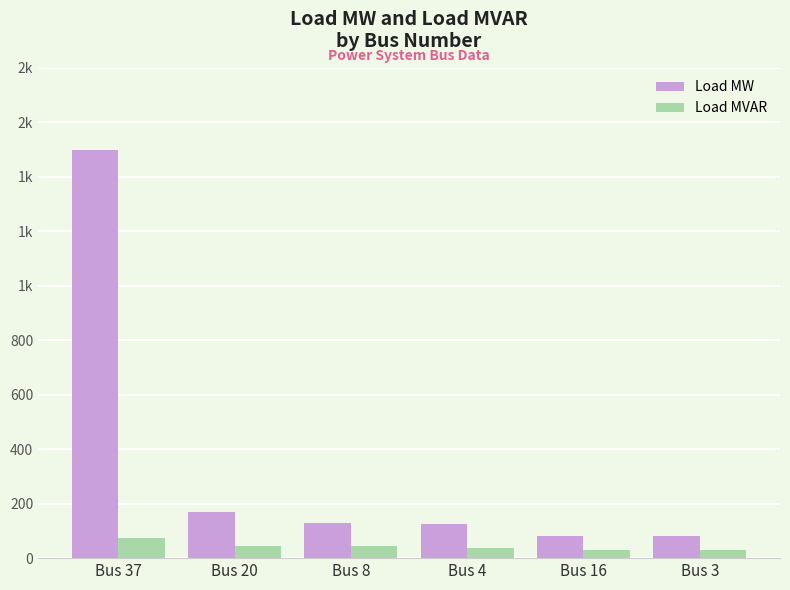

What is the difference between the maximum and minimum values in the Load MW series?

1419.5